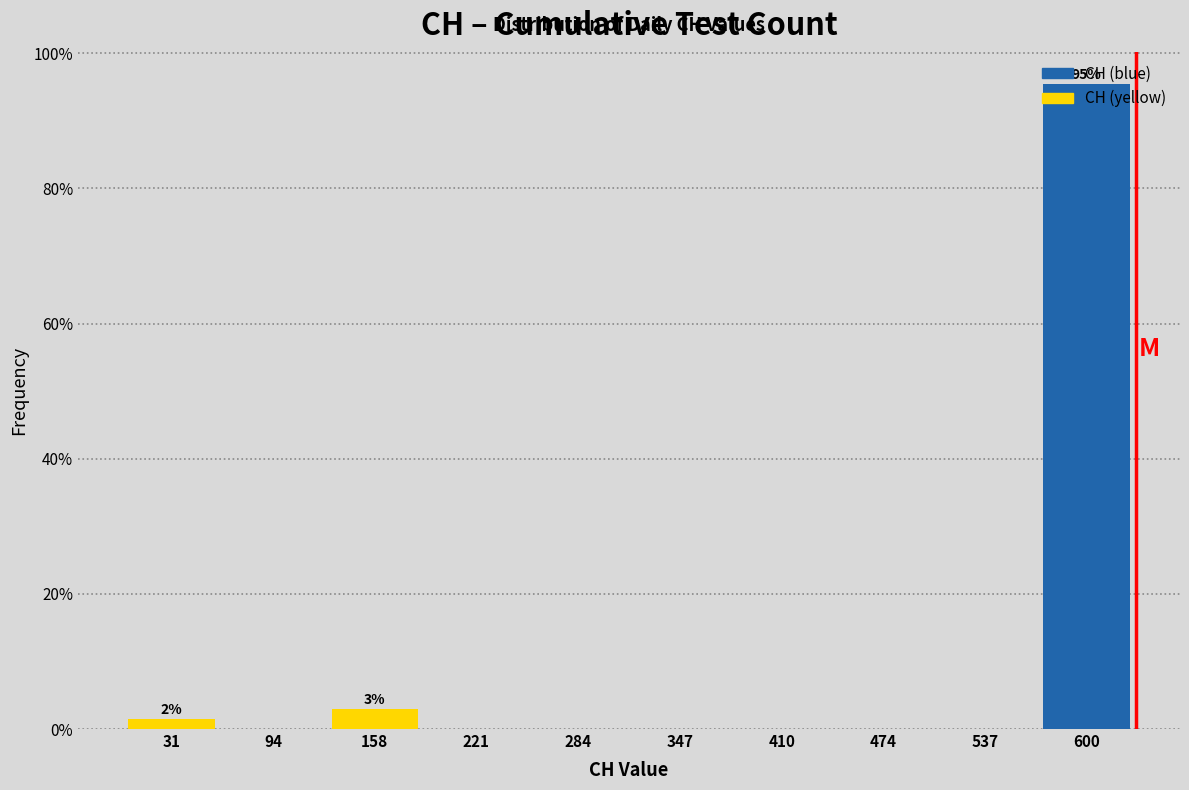

Over which range of the x-axis is the bar tallest?

570 to 630